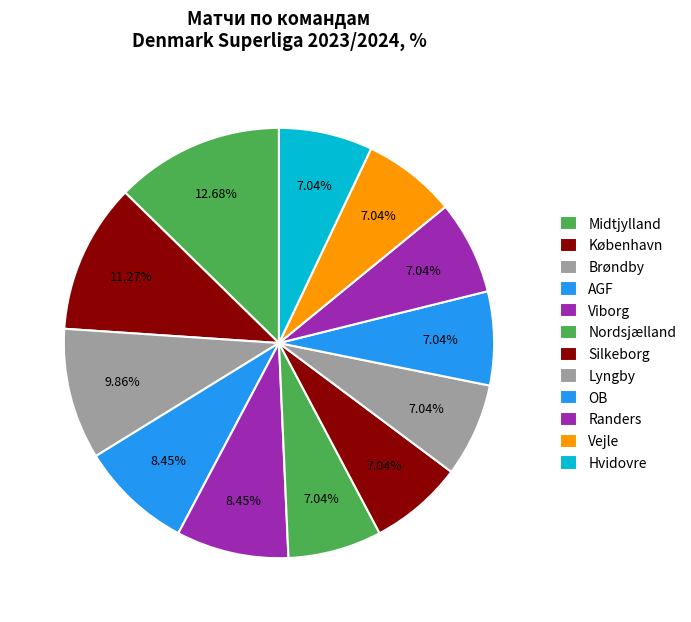

Combined, what portion of the pie is Viborg and Brøndby?

18.3%